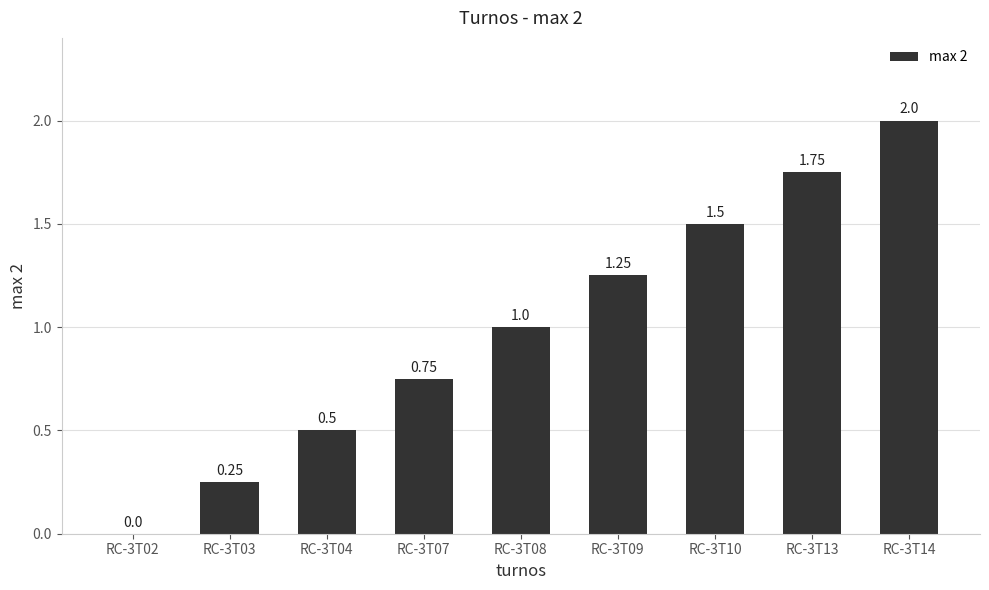

The value at RC-3T02 is 0.0. True or false?

True